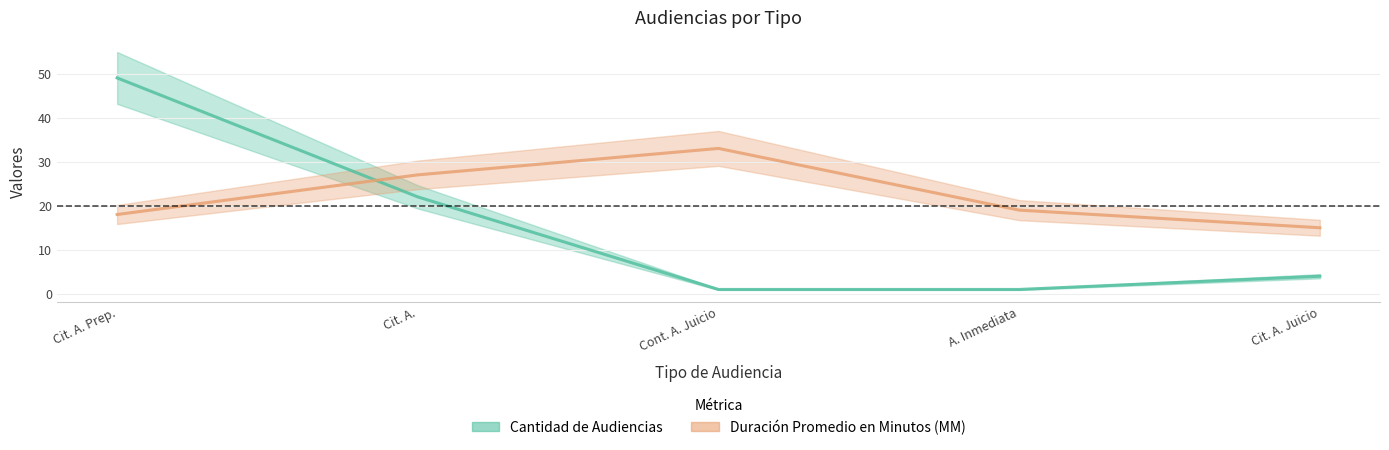

How many categories are shown in the chart?

5